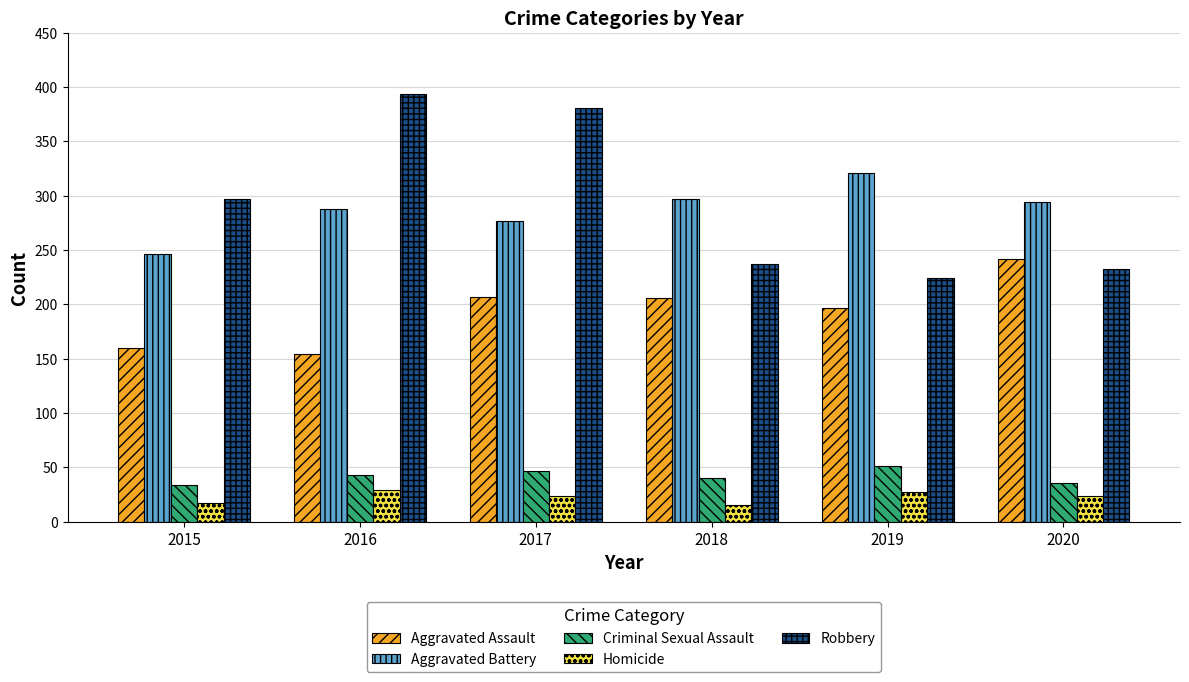

What is the lowest value of the Aggravated Assault series?

154